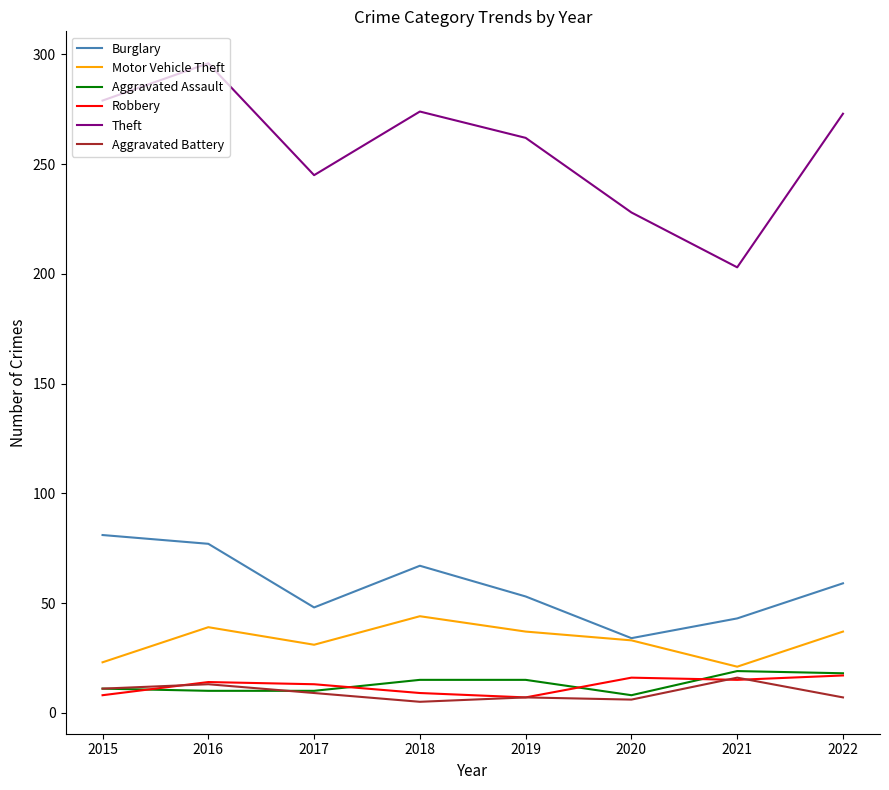

What is the average value of the Aggravated Battery series?

9